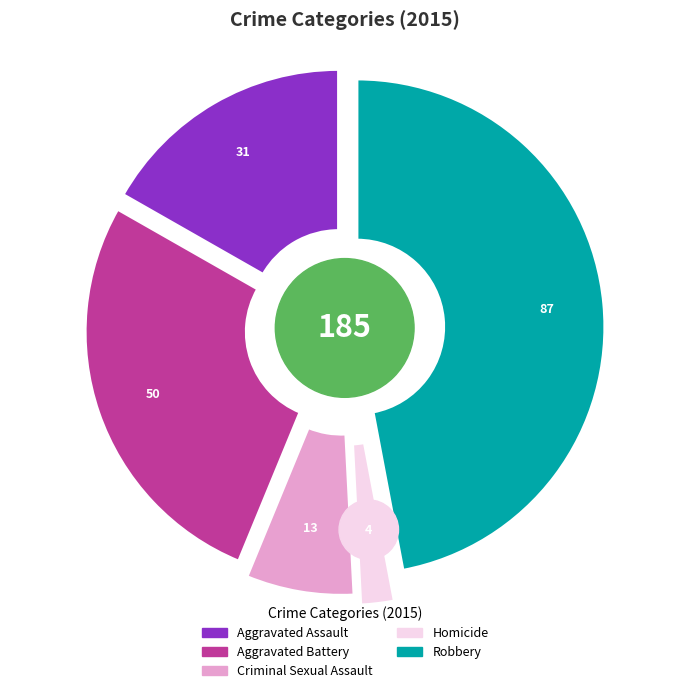

To the nearest percent, what is the difference between the largest and smallest slice percentages?

45%